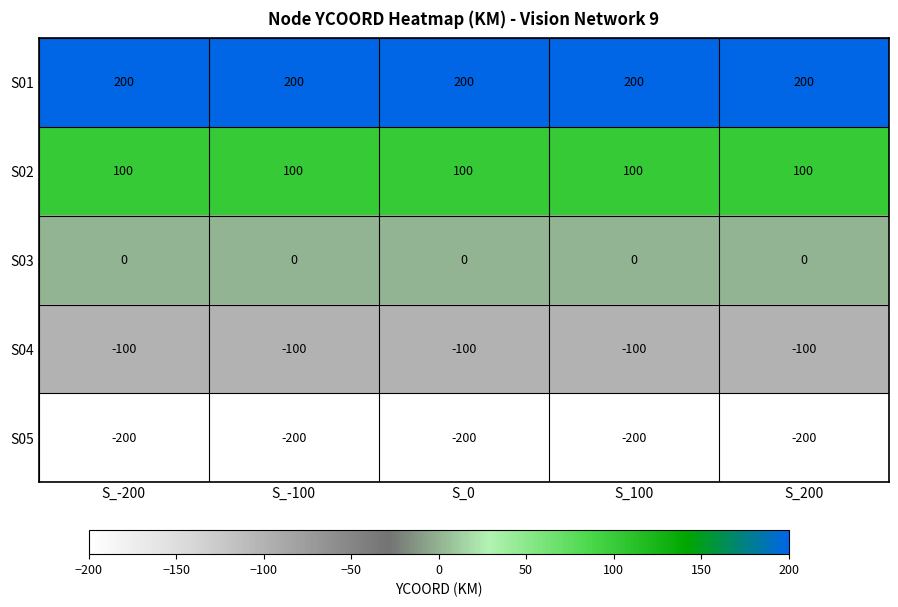

What is the sum of all S05 values?

-1000